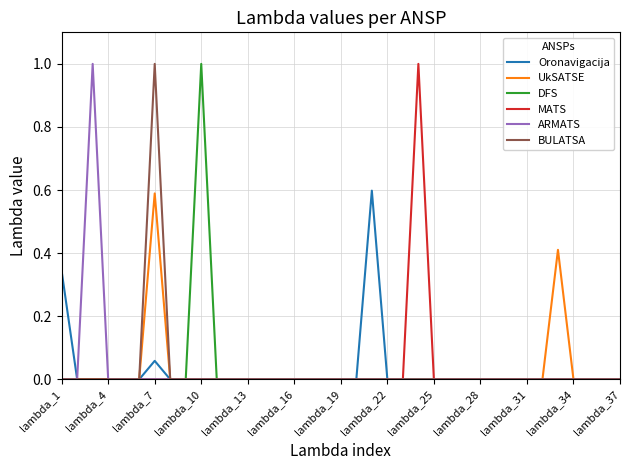

Does the chart have visible grid lines?

Yes